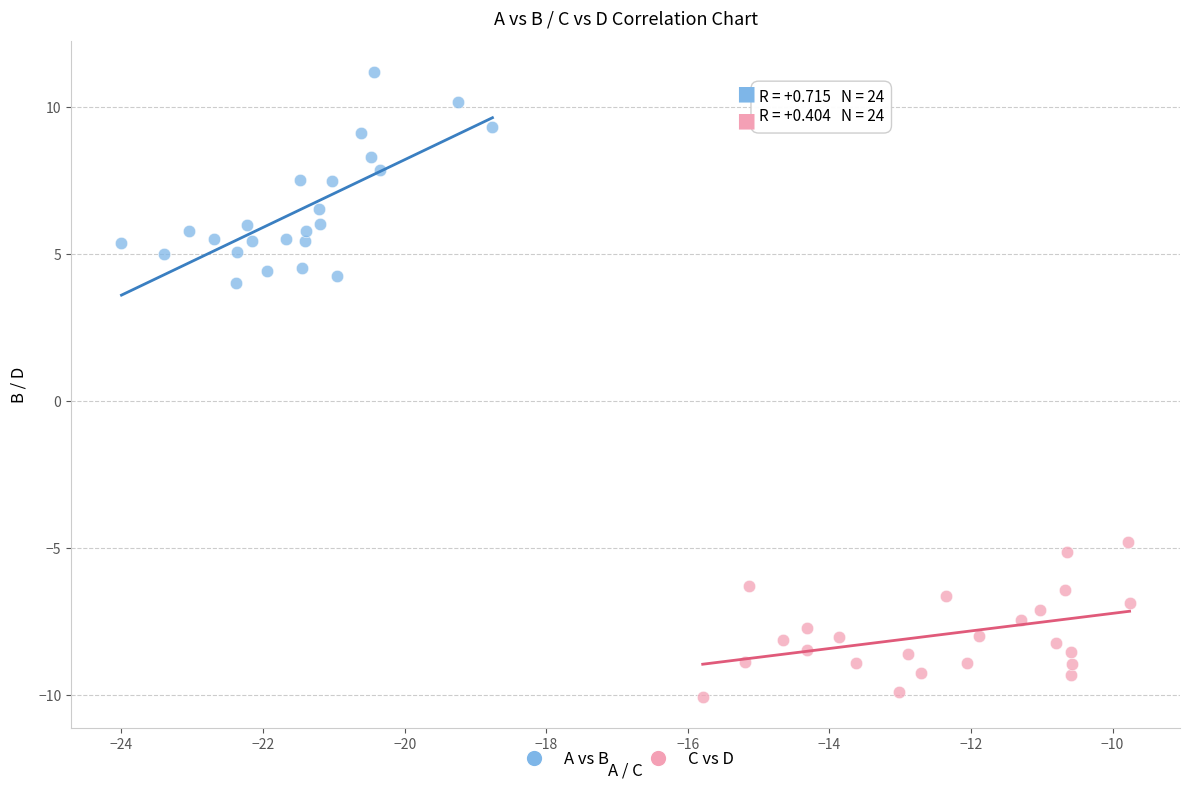

Which series has the widest spread of Y values?

A vs B